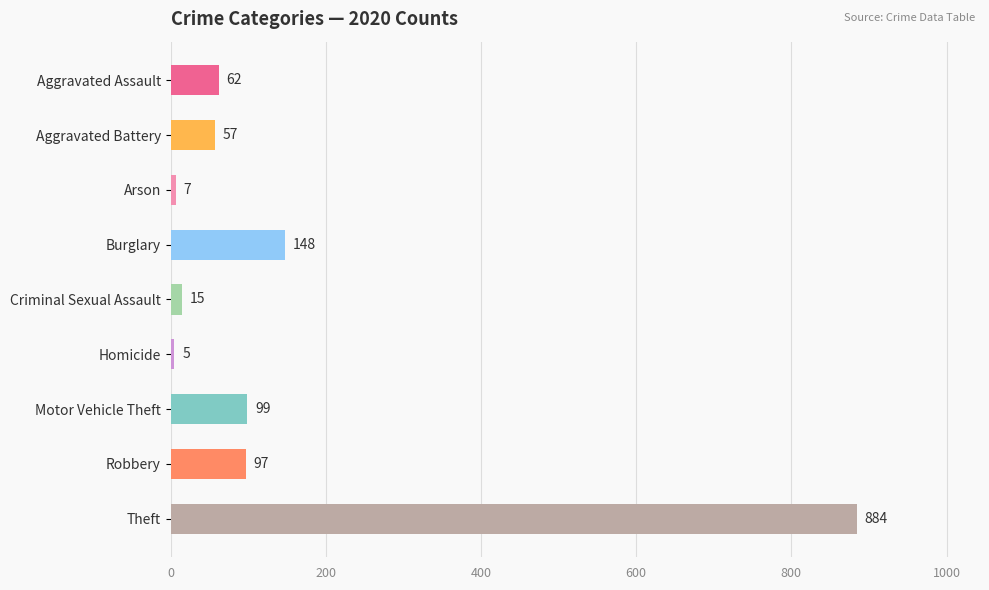

What is the sum of the values at Aggravated Assault and Motor Vehicle Theft?

161